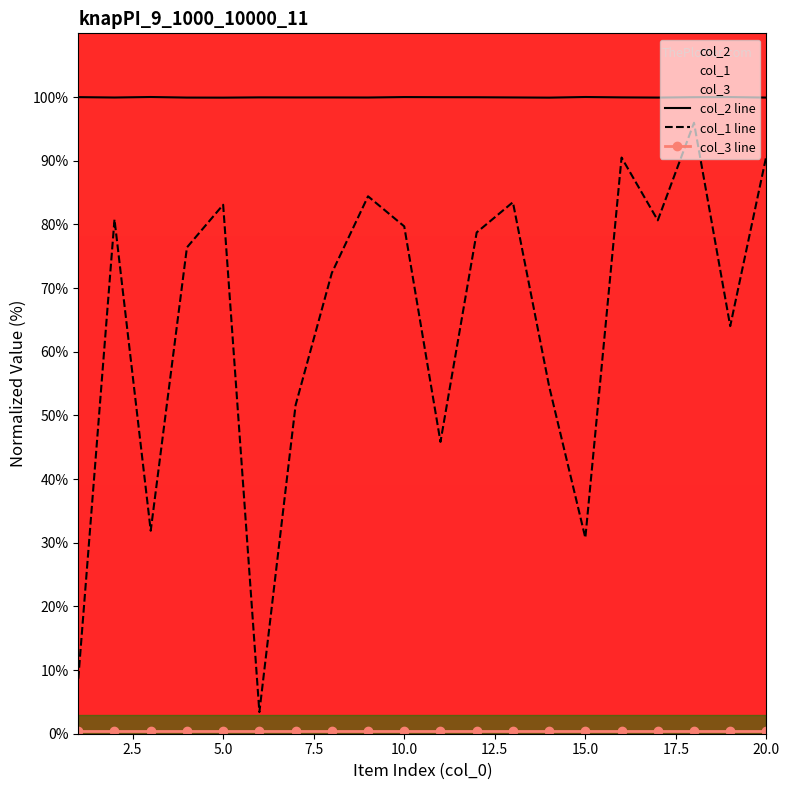

Reading right to left, what are all the values shown in this chart?

col_2 line: 99.9	100.0	100.0	99.9	99.9	100.0	99.9	99.9	100.0	100.0	100.0	99.9	99.9	99.9	99.9	99.9	99.9	100.0	99.9	100.0
col_1 line: 90.8	64.0	96.0	80.6	90.5	30.8	54.6	83.5	78.7	45.8	79.7	84.4	72.4	51.6	3.4	83.1	76.4	31.9	80.8	8.6
col_3 line: 0.5	0.5	0.5	0.5	0.5	0.5	0.5	0.5	0.5	0.5	0.5	0.5	0.5	0.5	0.5	0.5	0.5	0.5	0.5	0.5